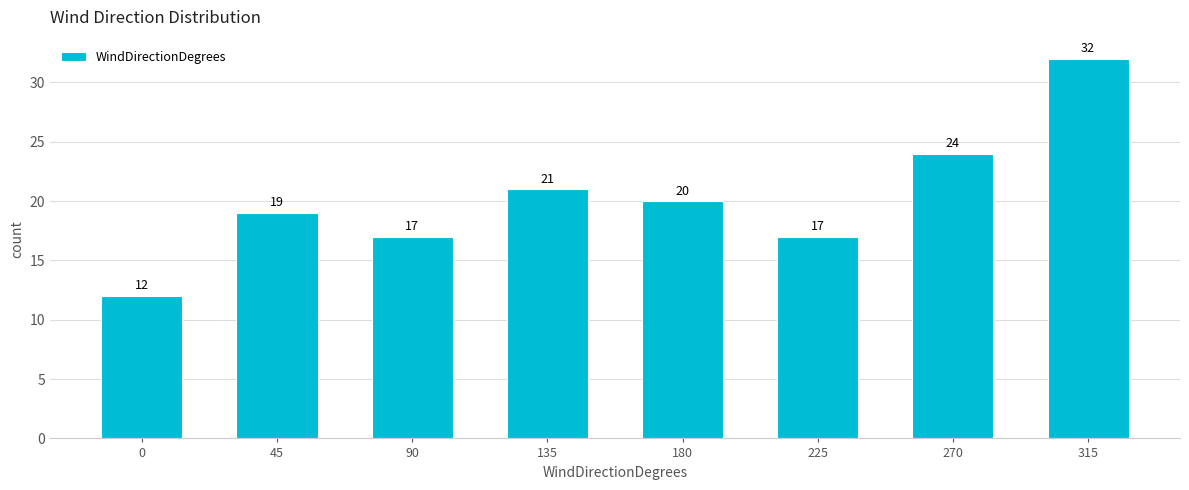

Reading right to left, transcribe all the data shown in this chart.

32	24	17	20	21	17	19	12